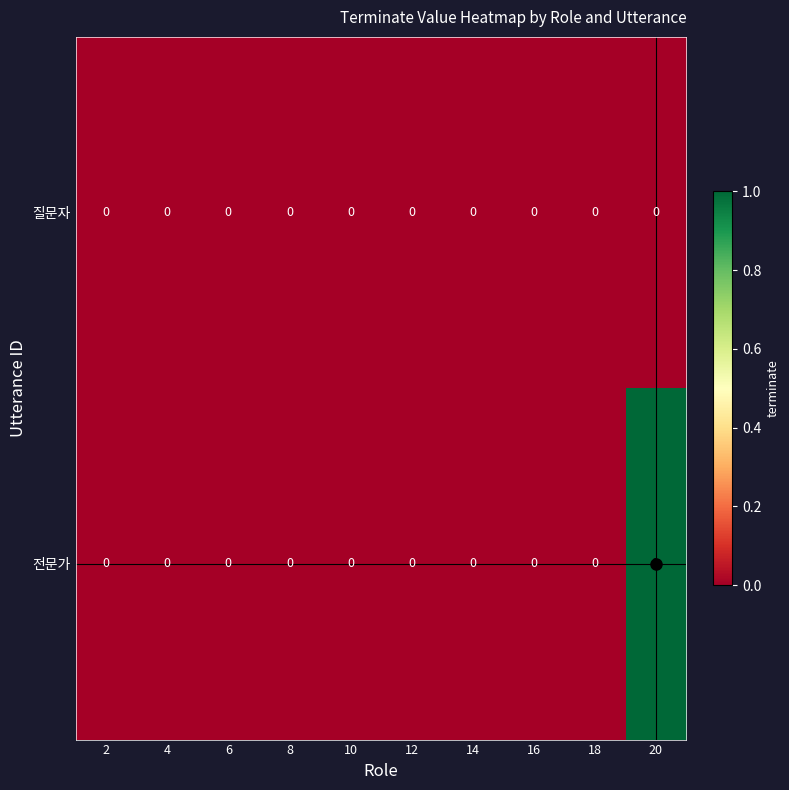

How many data points does each series have?

10